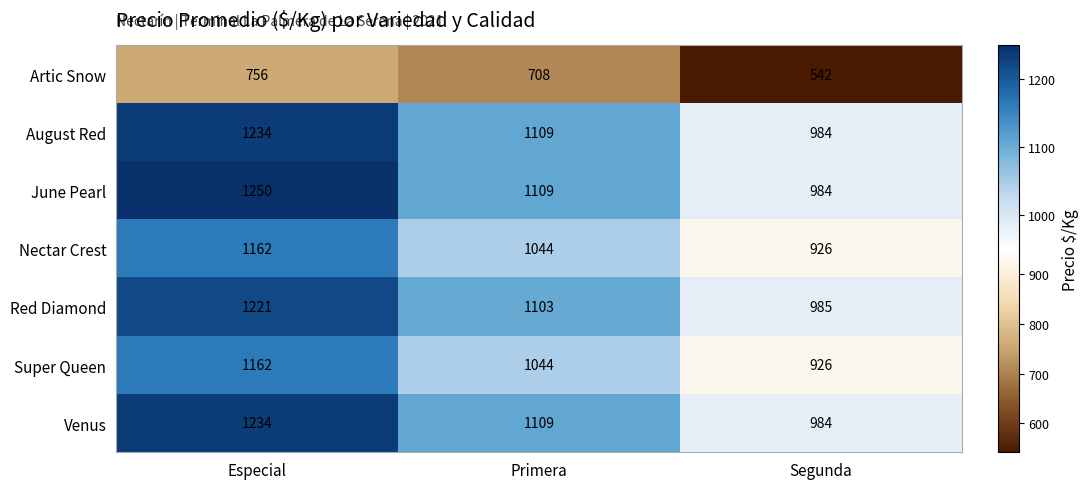

At which label is Venus closest to 1109?

Primera